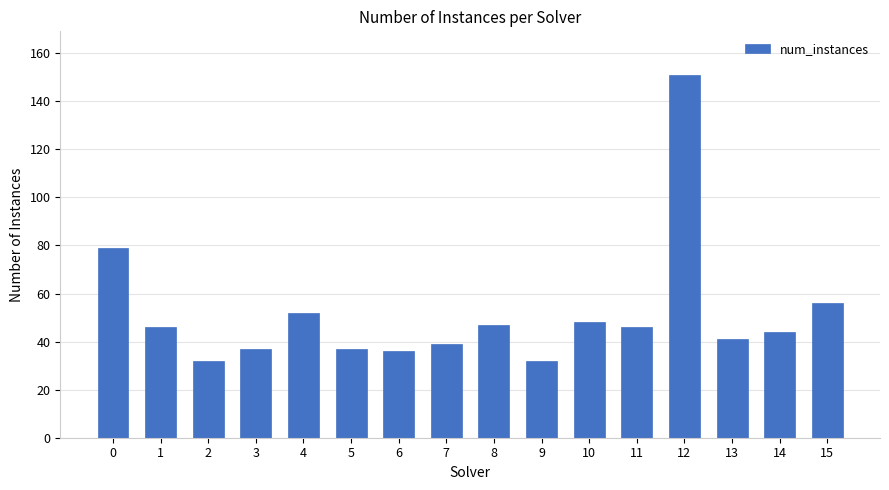

Reading right to left, what are all the values shown in this chart?

15=56	14=44	13=41	12=151	11=46	10=48	9=32	8=47	7=39	6=36	5=37	4=52	3=37	2=32	1=46	0=79